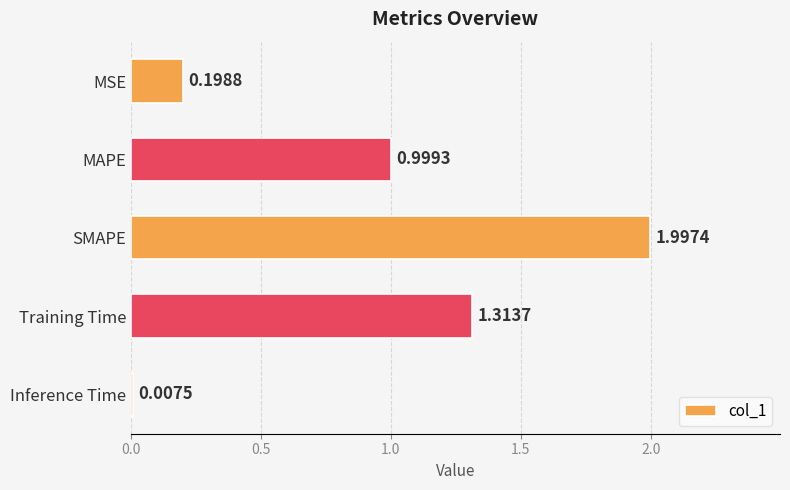

What is the sum of the values at Inference Time and MAPE?

1.0